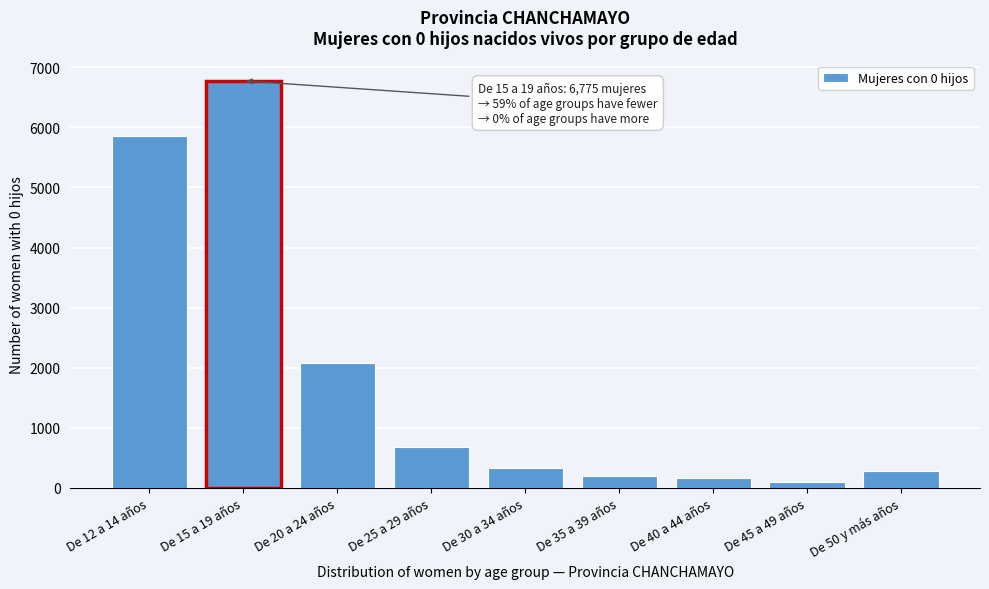

Reading right to left, what are all the values shown in this chart?

282	101	169	206	328	689	2073	6775	5855